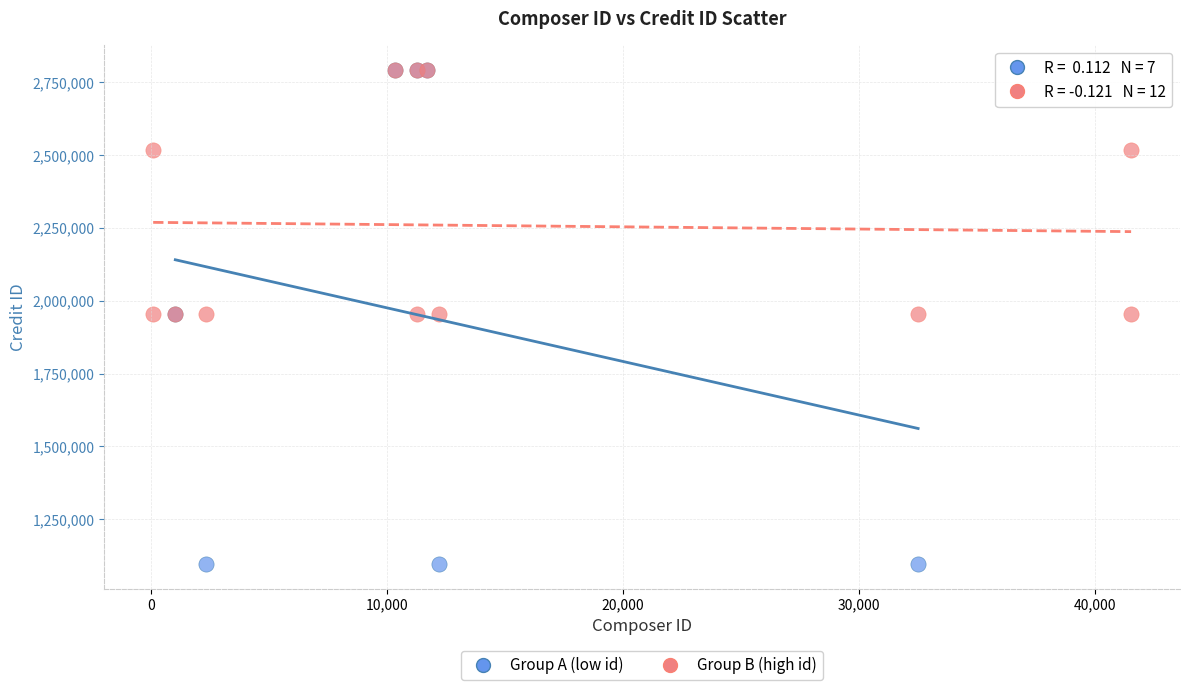

Which series has the largest Y range (max minus min)?

Group A (low id)